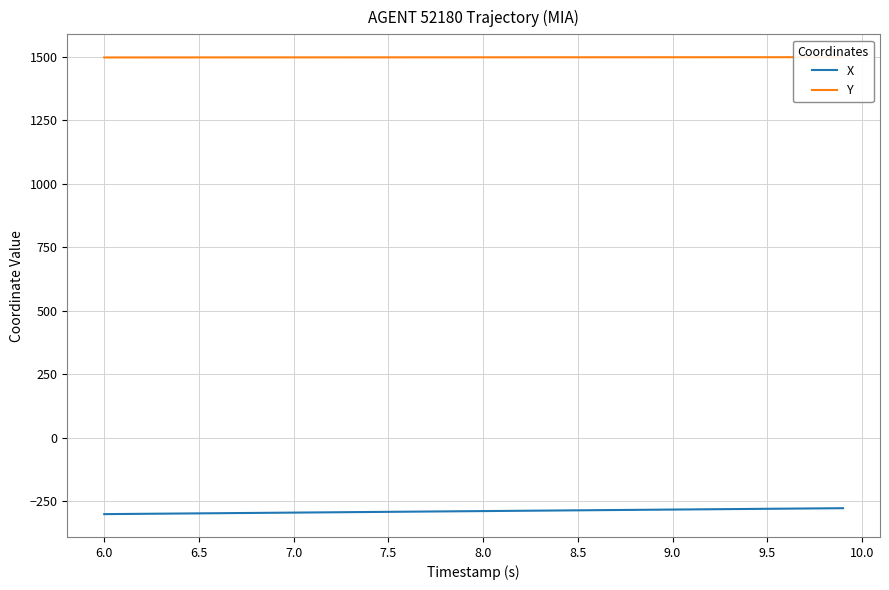

True or false: Y and X intersect in this chart.

False